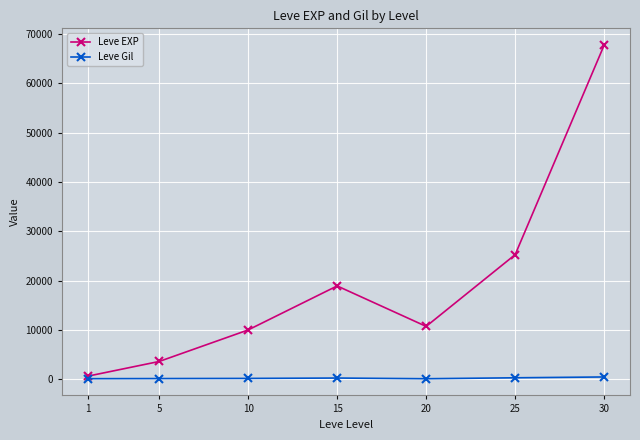

The value of Leve EXP at 15 is 18910. True or false?

True